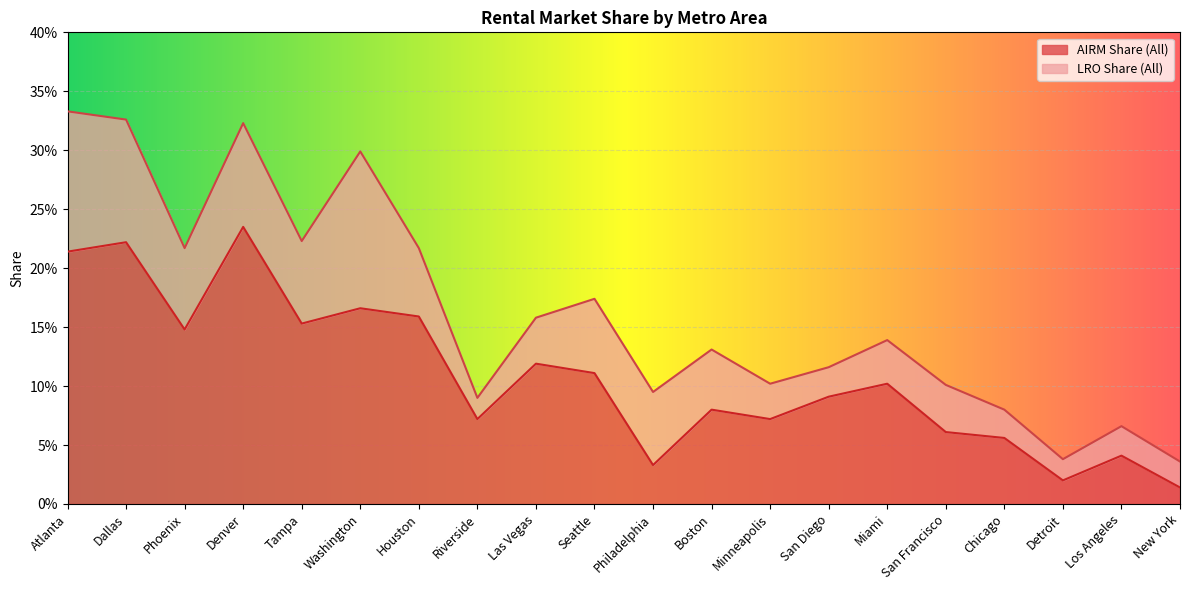

Is it true that the value at Phoenix is 0.3?

False